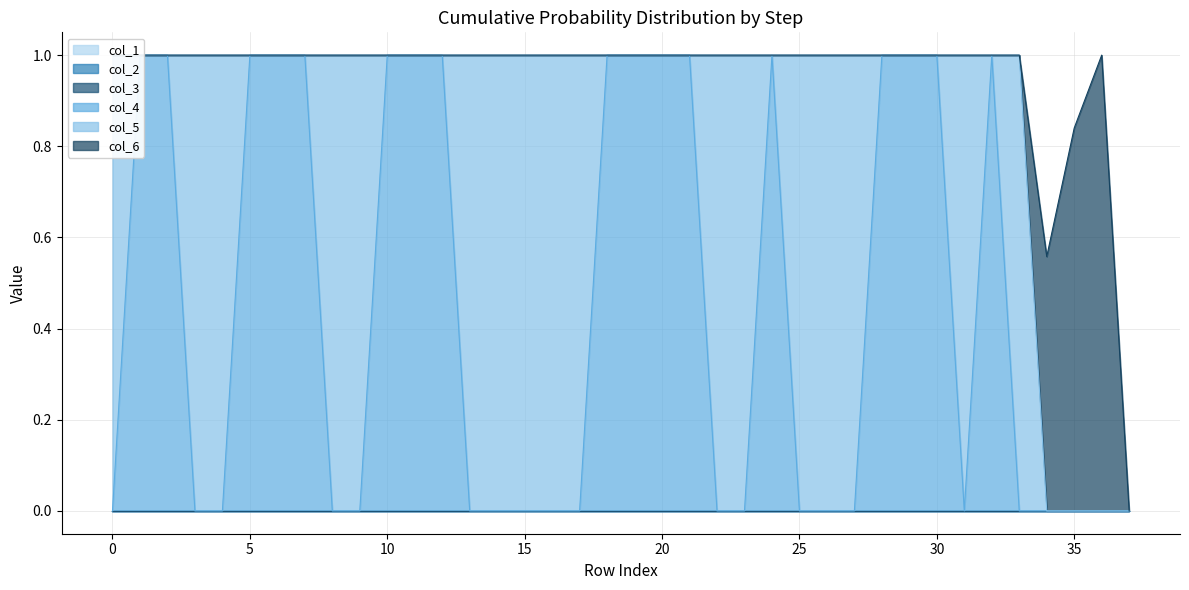

True or false: col_1 and col_5 intersect in this chart.

False